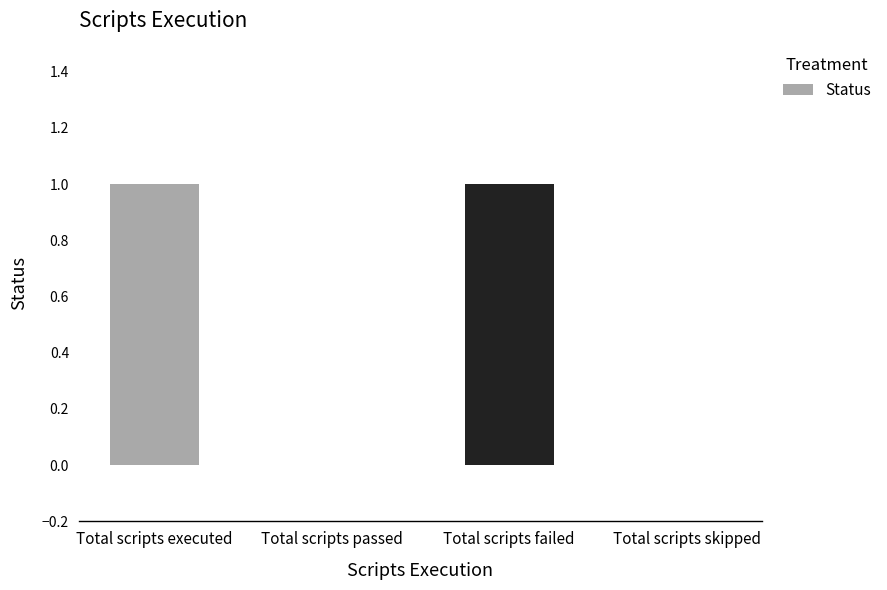

How many distinct data groups are displayed?

1